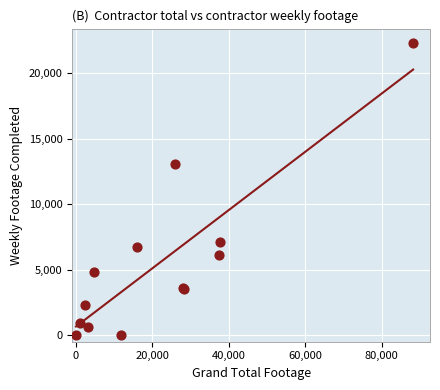

What Y value in the scatter plot is closest to 11137?

13034